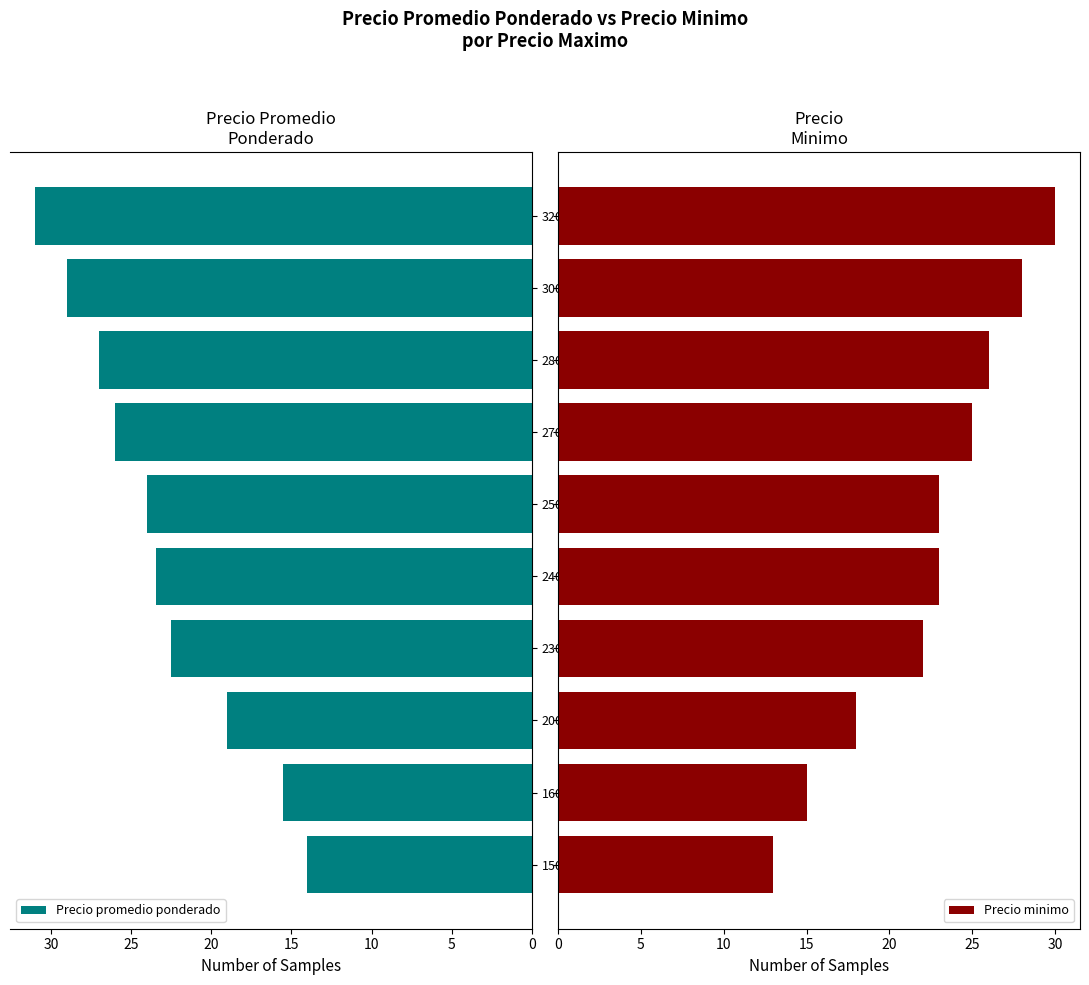

At which label does Precio promedio ponderado reach its minimum?

15000